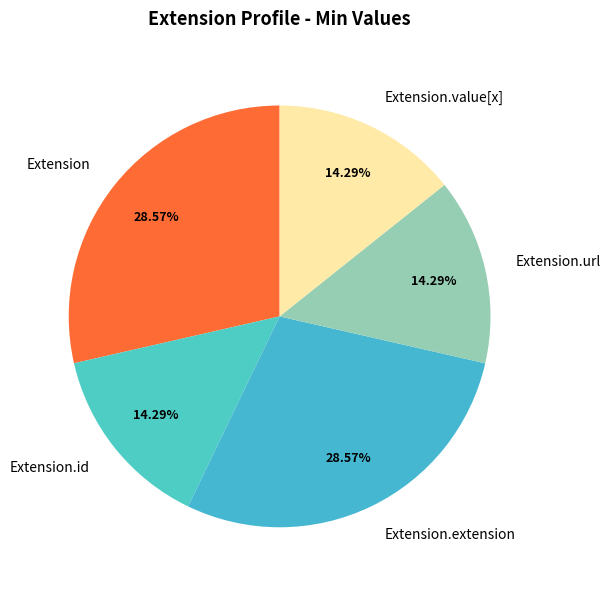

Does Extension.url represent more than half of the total?

No